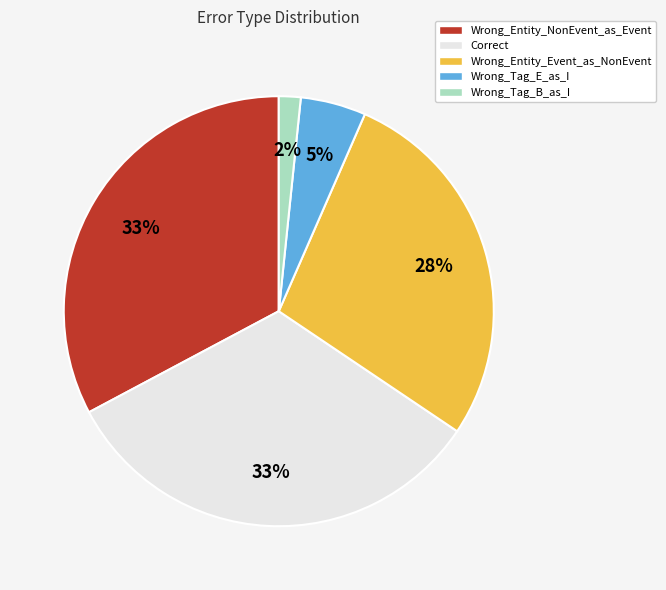

What percentage is the Wrong_Entity_NonEvent_as_Event slice, to the nearest percent?

33%